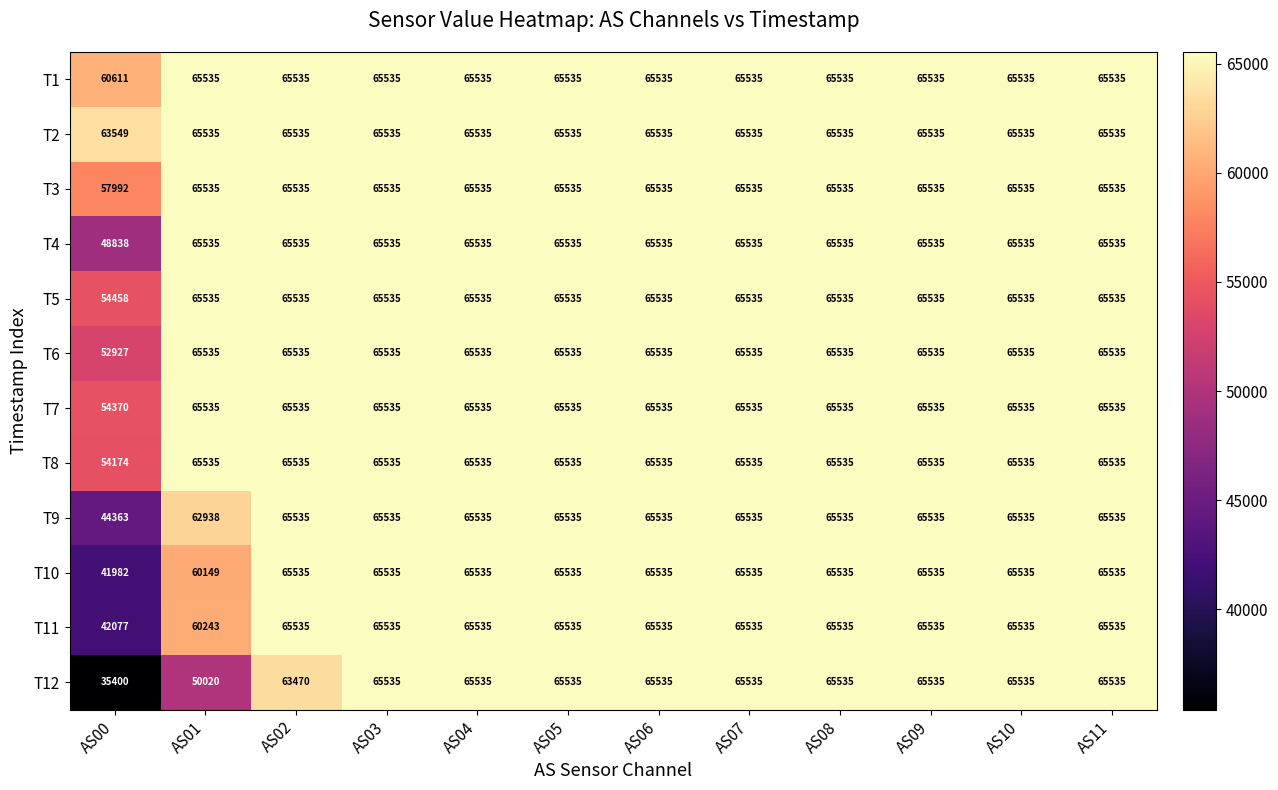

At how many categories does at least one series exceed 61085?

12